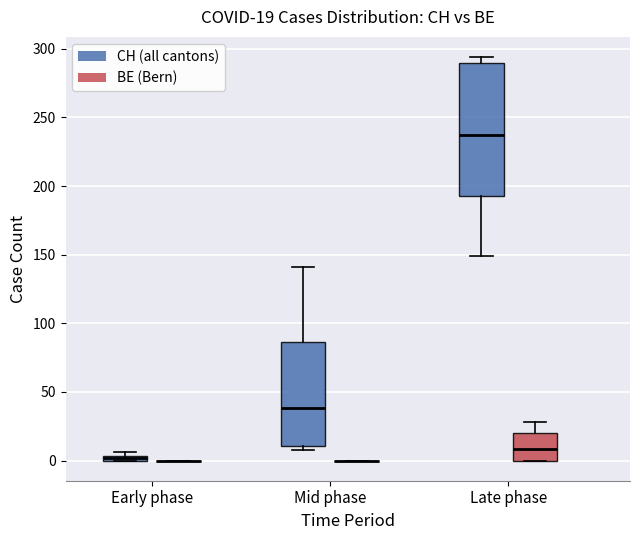

Which box is the tallest, from its lower edge to its upper edge?

Late phase (CH (all cantons))